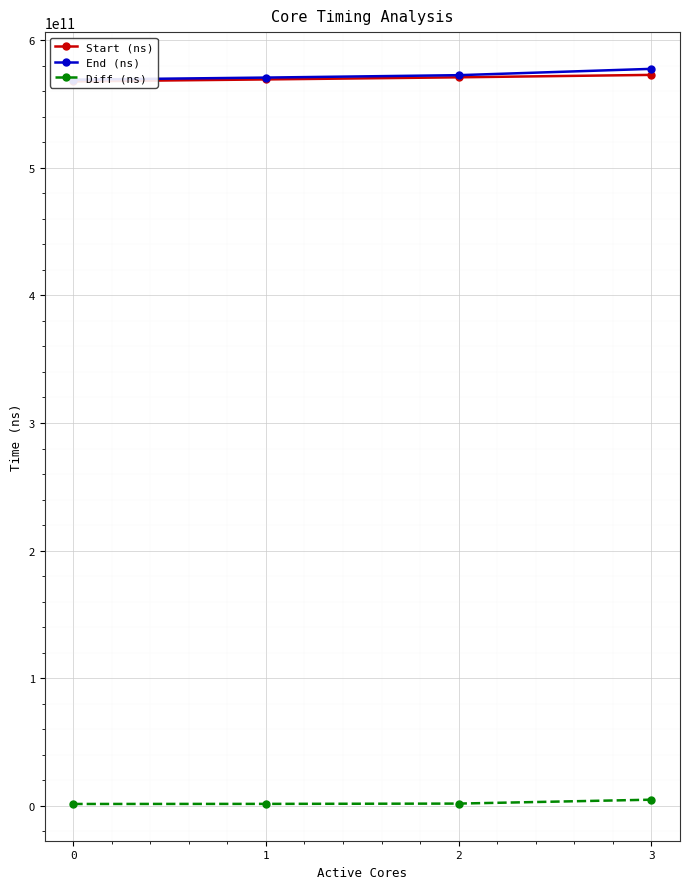

At which label does End (ns) first exceed 572655938309?

3